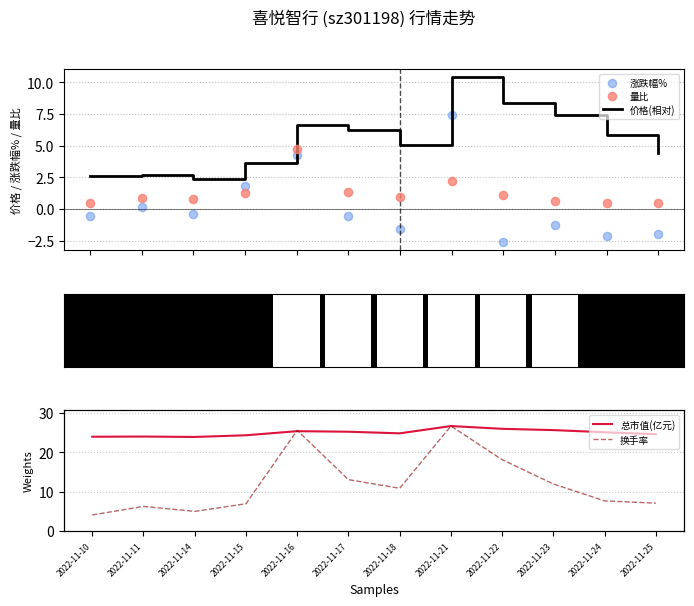

Is the value of 价格(相对) at 2022-11-16 greater than the value of 涨跌幅% at 2022-11-16?

Yes